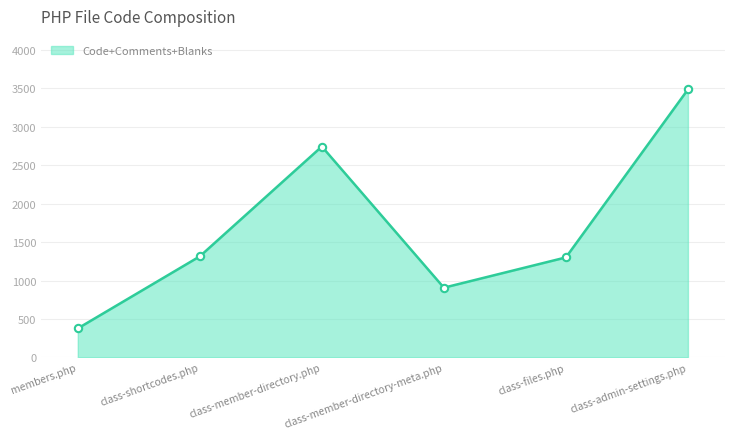

Between class-admin-settings.php and class-files.php, which is larger?

class-admin-settings.php